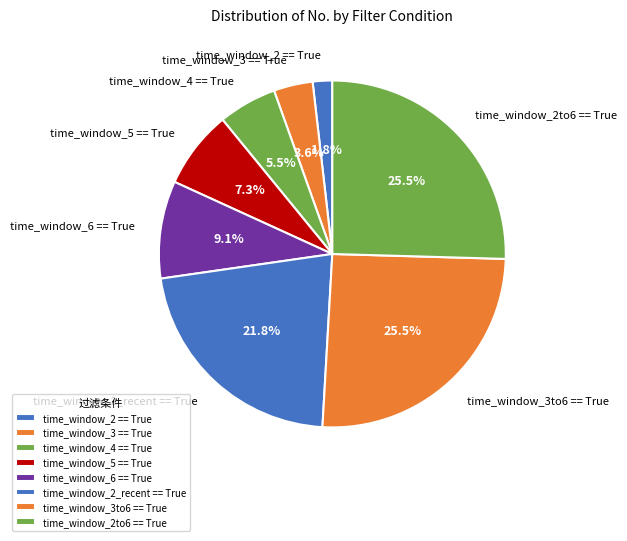

Which slice is the smallest?

time_window_2 == True